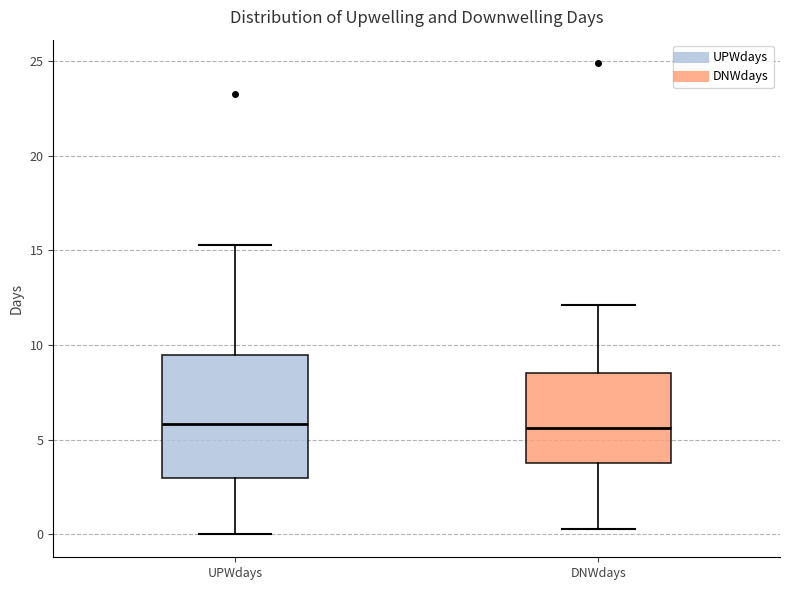

Reading left to right, read every box against the y-axis: the position of its median line, the range the box covers, and the ends of its whiskers. The values are not printed on the chart, so give them approximately, as read against the axis.

UPWdays: median 6.0, box 3.0 to 9.5, whiskers 0.0 to 15.5
DNWdays: median 5.5, box 3.5 to 8.5, whiskers 0.5 to 12.0